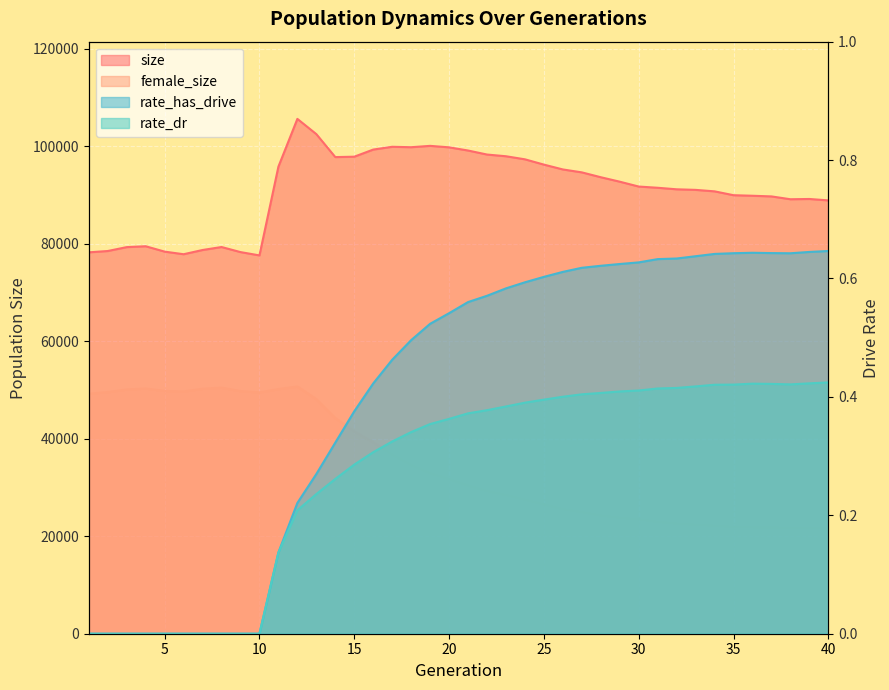

True or false: rate_has_drive and rate_dr cross at least once.

False